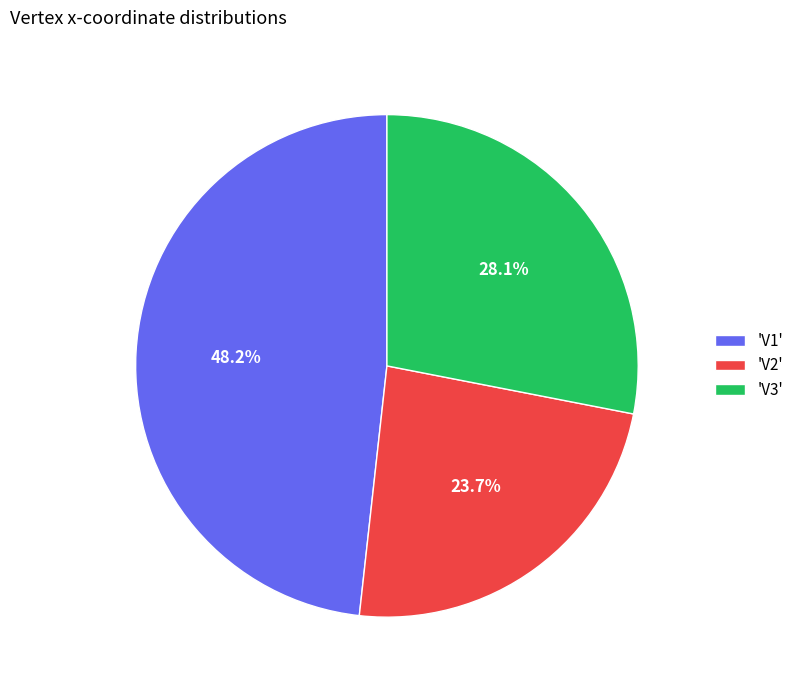

Which slice is the smallest?

'V2'